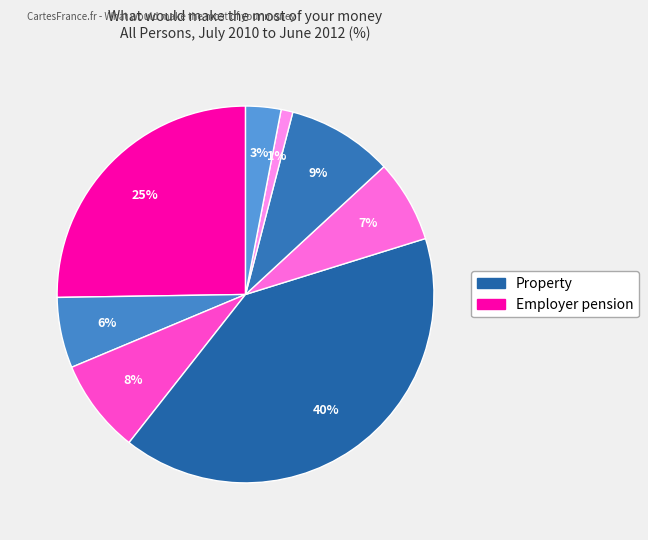

Count the number of slices in the pie.

8